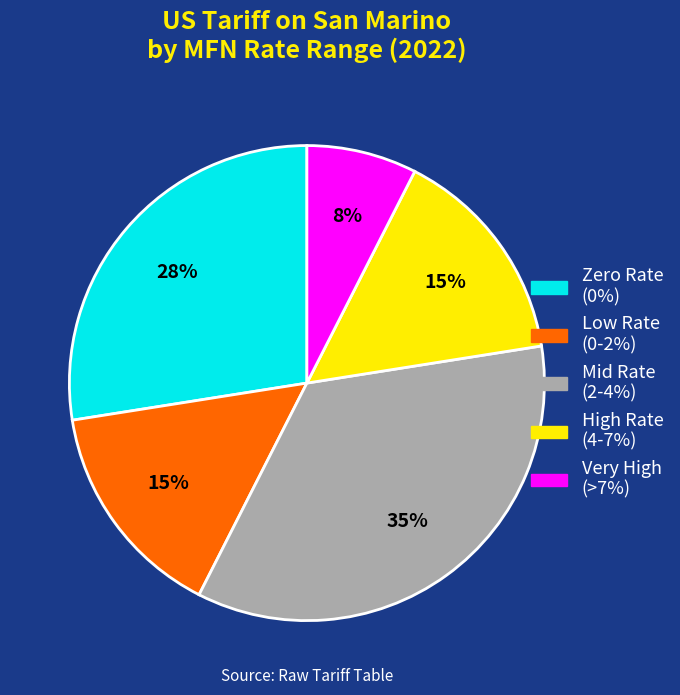

To the nearest percent, what is the average slice percentage?

20%